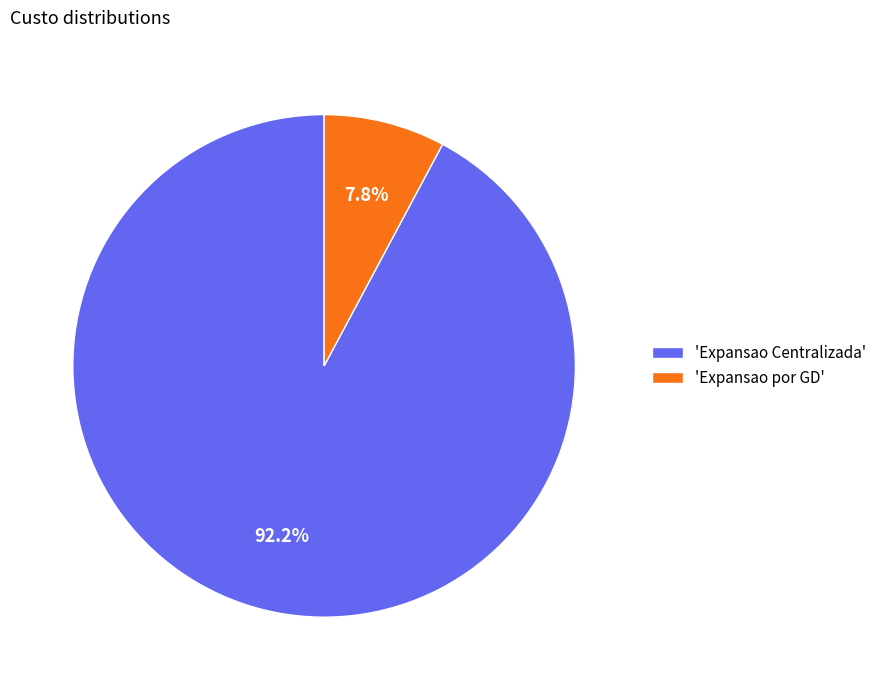

Rank the categories by value from lowest to highest.

'Expansao por GD', 'Expansao Centralizada'